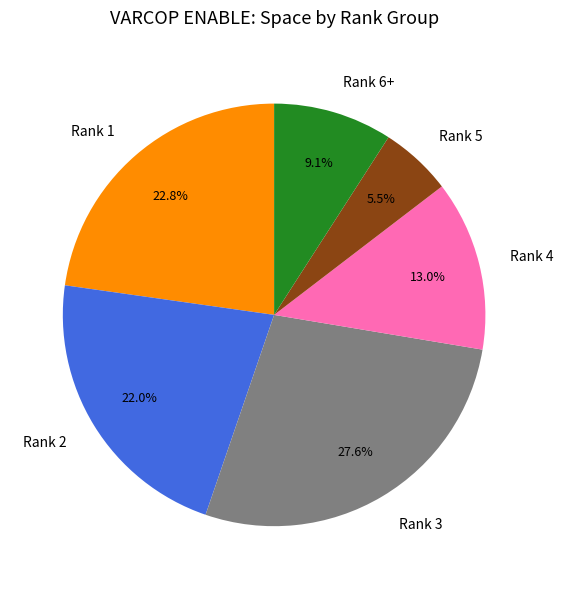

Which category has the smallest portion of the pie?

Rank 5